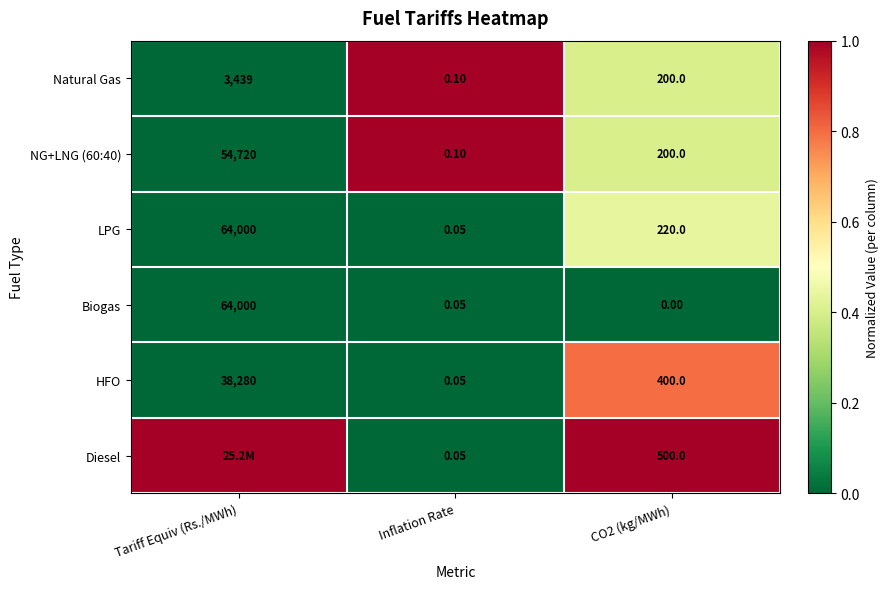

How many distinct data groups are displayed?

6